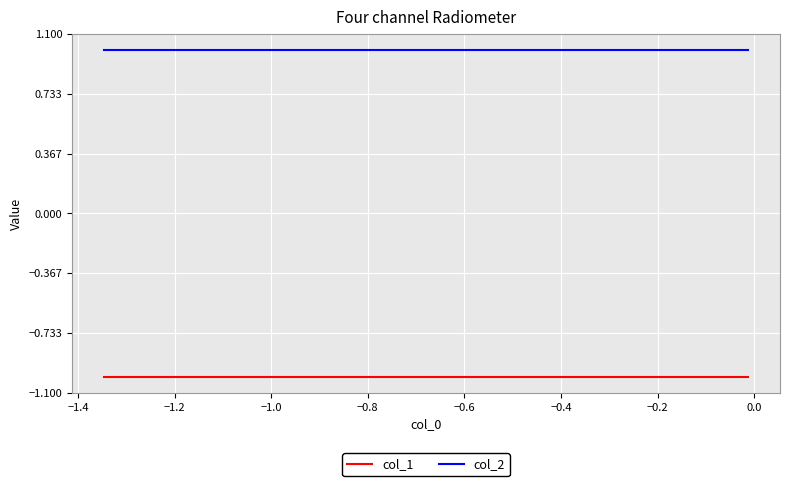

True or false: col_1 and col_2 cross at least once.

False